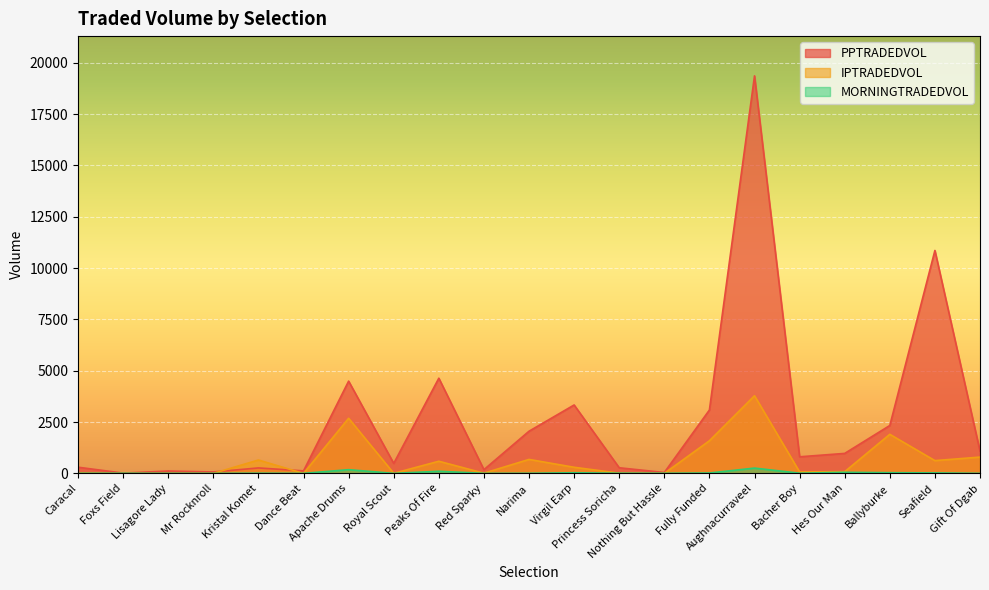

Which category has the highest value in the MORNINGTRADEDVOL series?

Aughnacurraveel